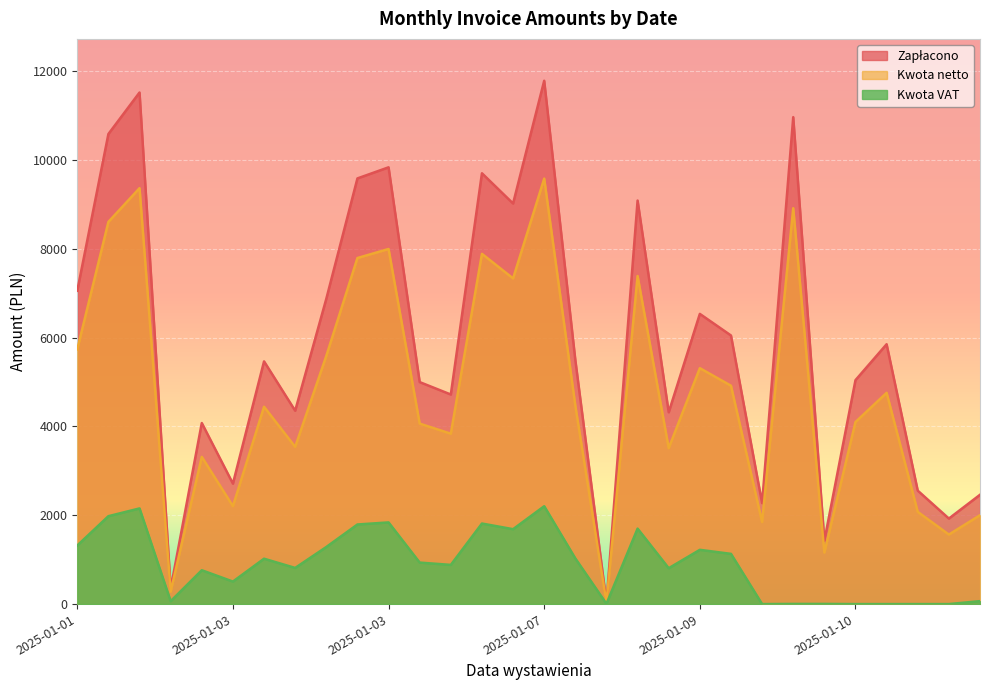

Between 2025-01-07 and 2025-01-06, which is larger?

2025-01-06